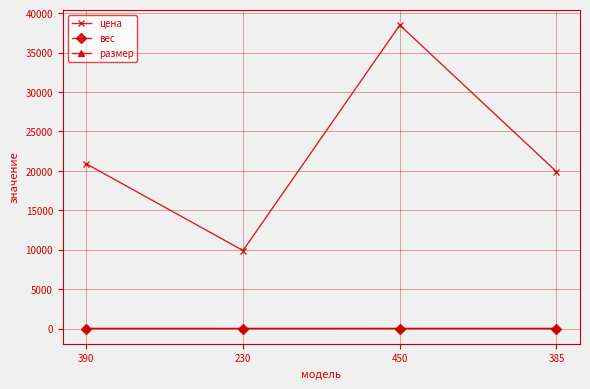

True or false: цена has a value of 6580.2 at 230.

False